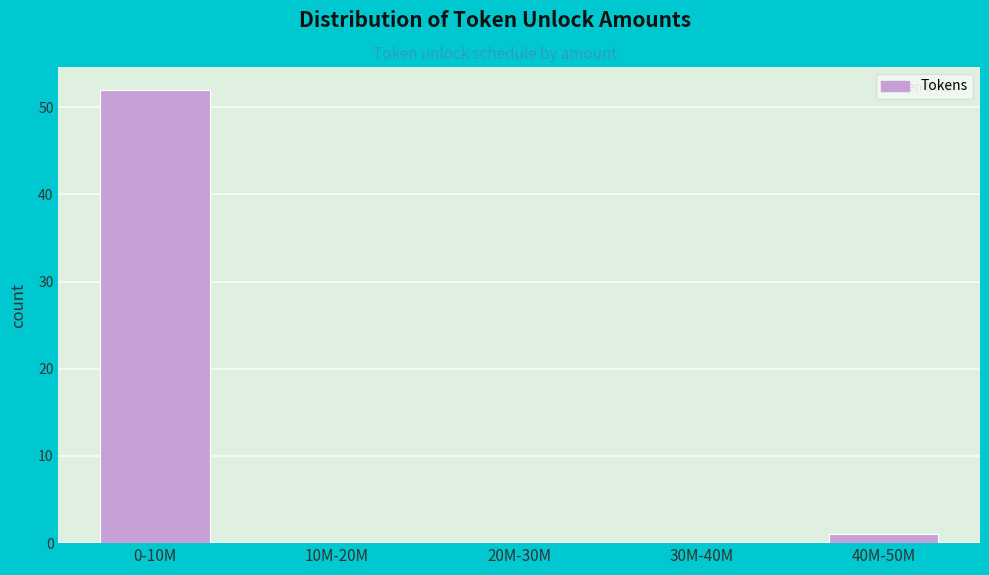

Reading left to right, list all the values displayed in this chart.

0-10M=52	10M-20M=0	20M-30M=0	30M-40M=0	40M-50M=1